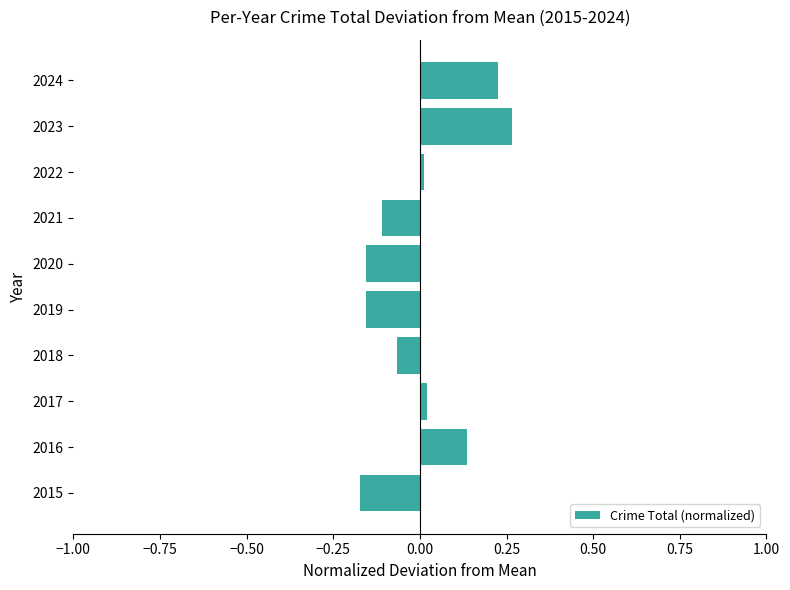

The chart shows a value of 0.1 at 2024. True or false?

False